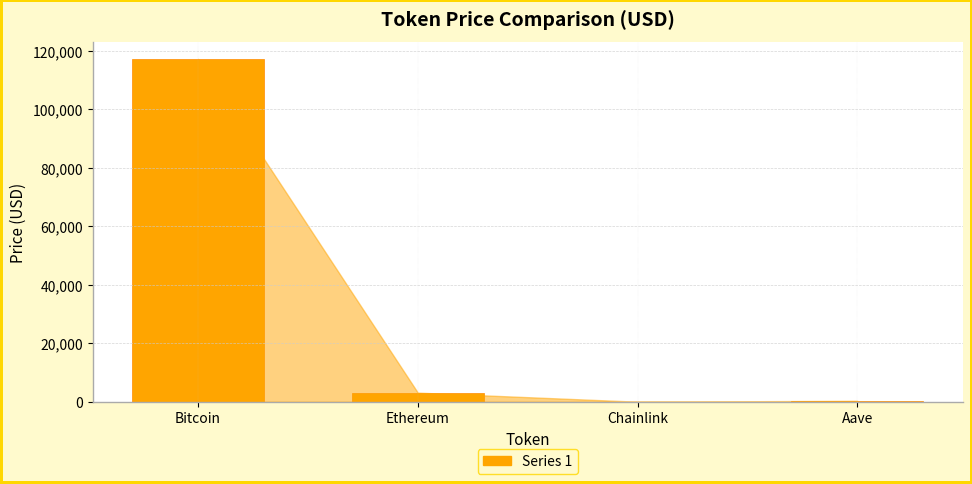

What is the sum of all values?

120625.9